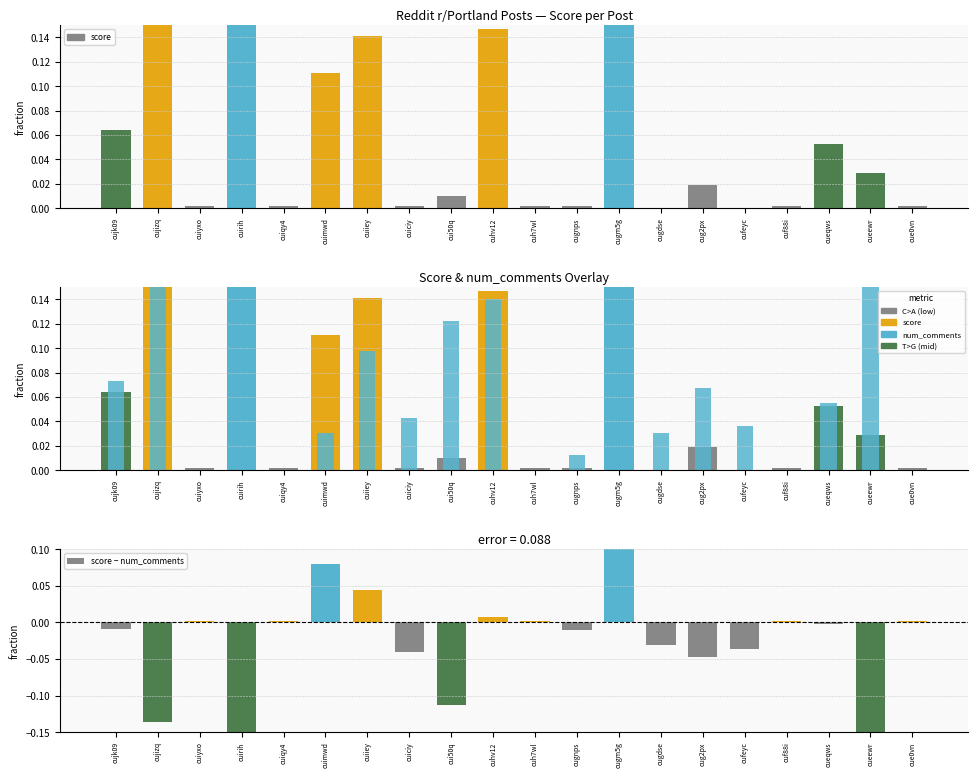

What is the average value of the score series?

0.1